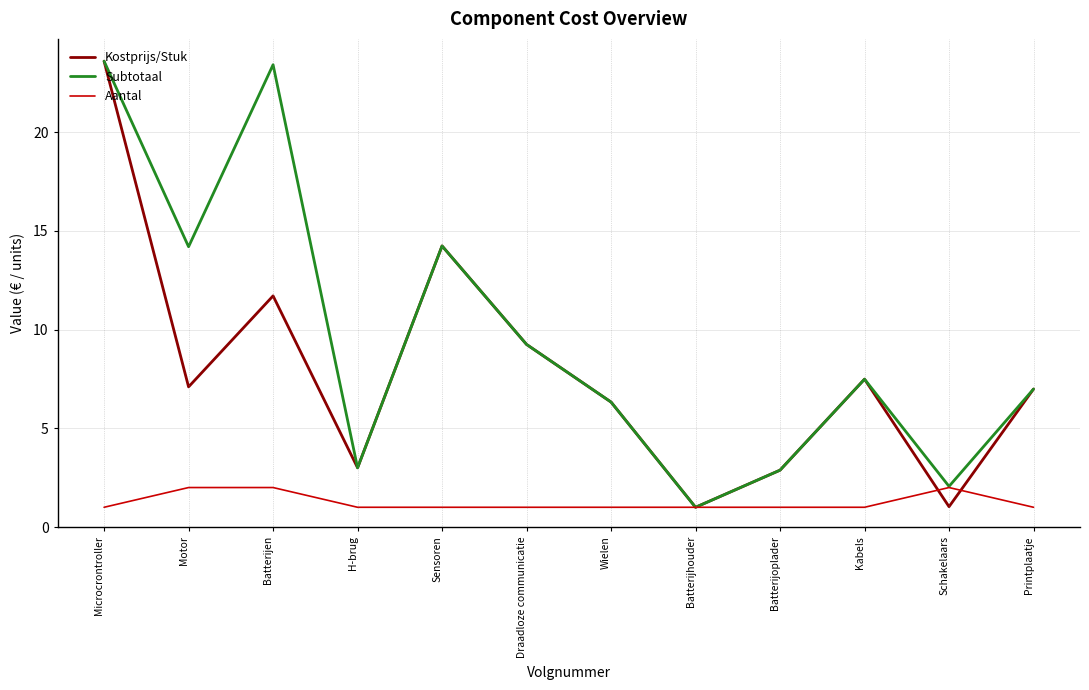

The Kostprijs/Stuk series shows 0.7 at H-brug. True or false?

False